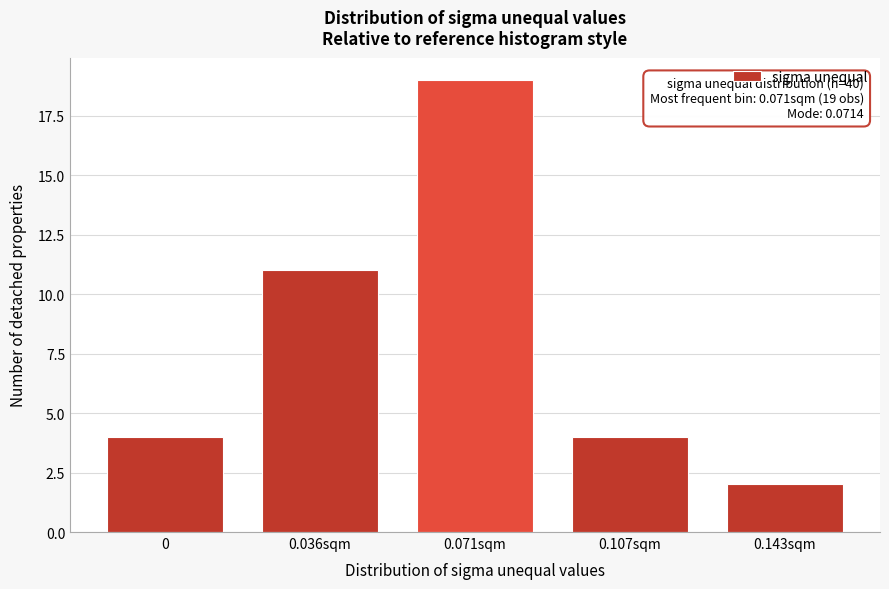

Reading left to right, extract all data points from this chart.

4	11	19	4	2